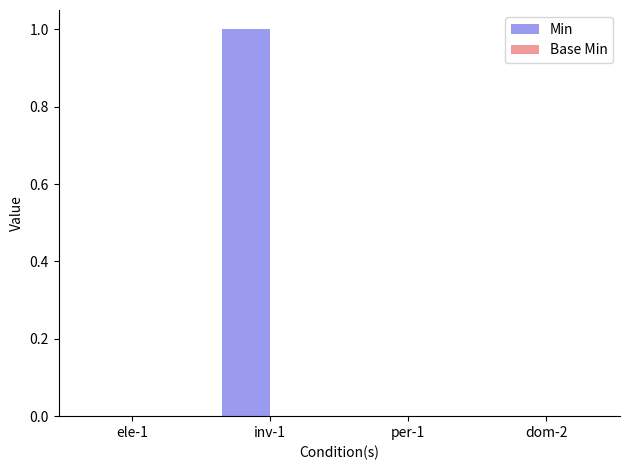

Which category has the highest value across all series?

inv-1